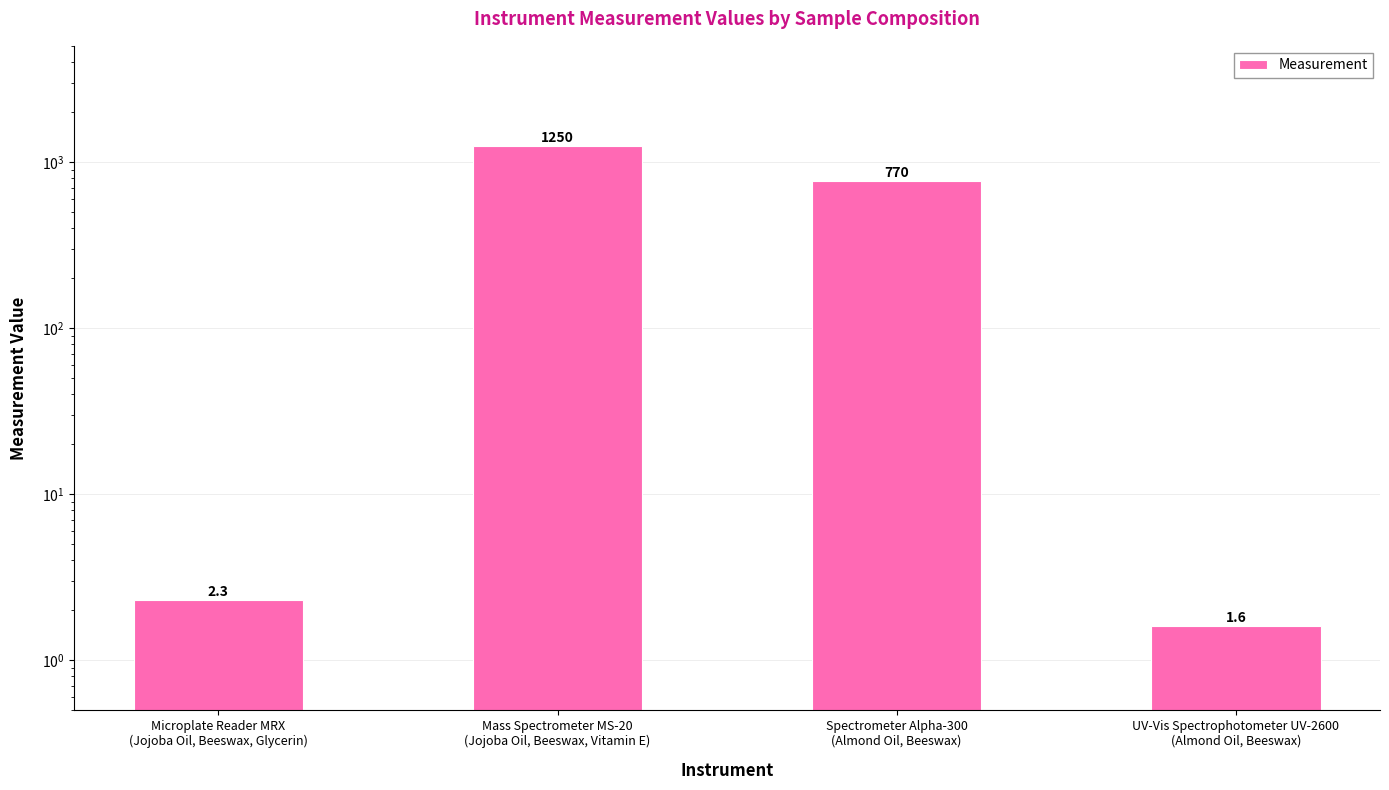

Reading left to right, what are all the values shown in this chart?

Microplate Reader MRX
(Jojoba Oil, Beeswax, Glycerin)=2.3	Mass Spectrometer MS-20
(Jojoba Oil, Beeswax, Vitamin E)=1250.0	Spectrometer Alpha-300
(Almond Oil, Beeswax)=770.0	UV-Vis Spectrophotometer UV-2600
(Almond Oil, Beeswax)=1.6